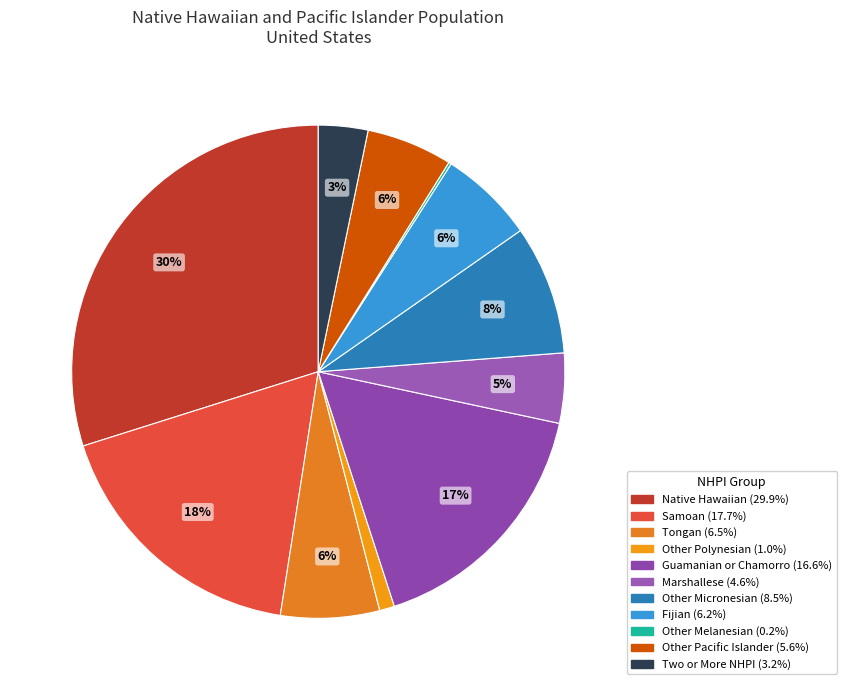

How much of the chart is everything except Two or More NHPI?

96.8%